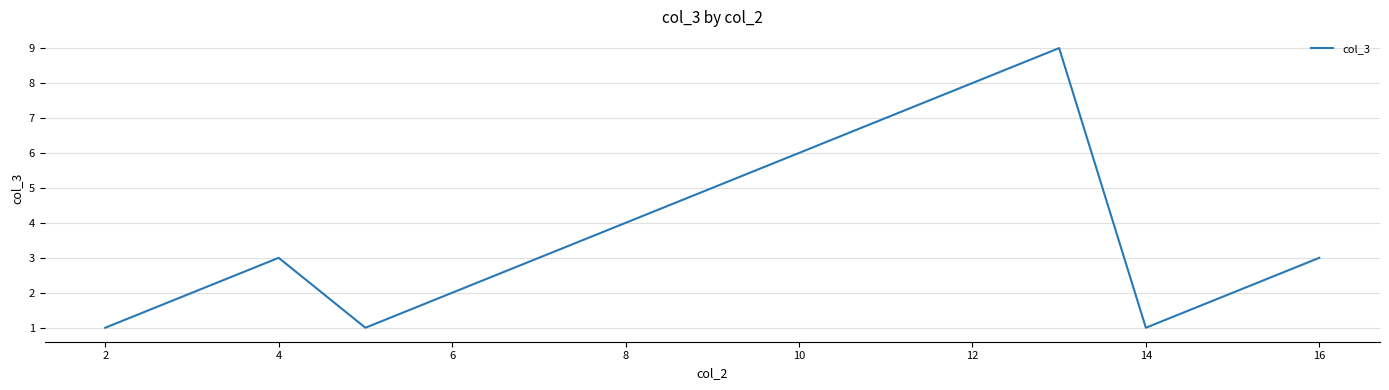

What is the difference between the maximum and minimum values?

8